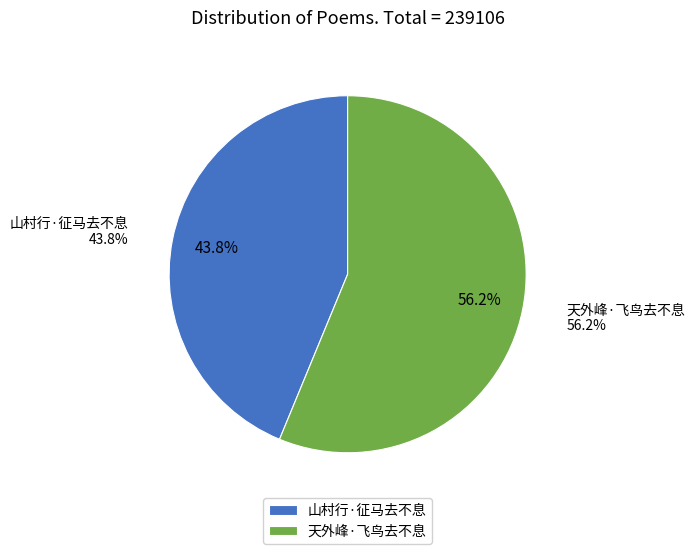

What percentage is the 天外峰·飞鸟去不息 slice, to the nearest percent?

56%